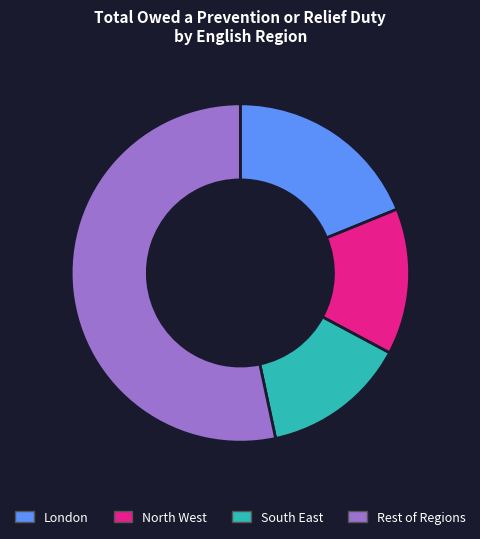

Is there any slice that represents more than half of the pie?

Yes